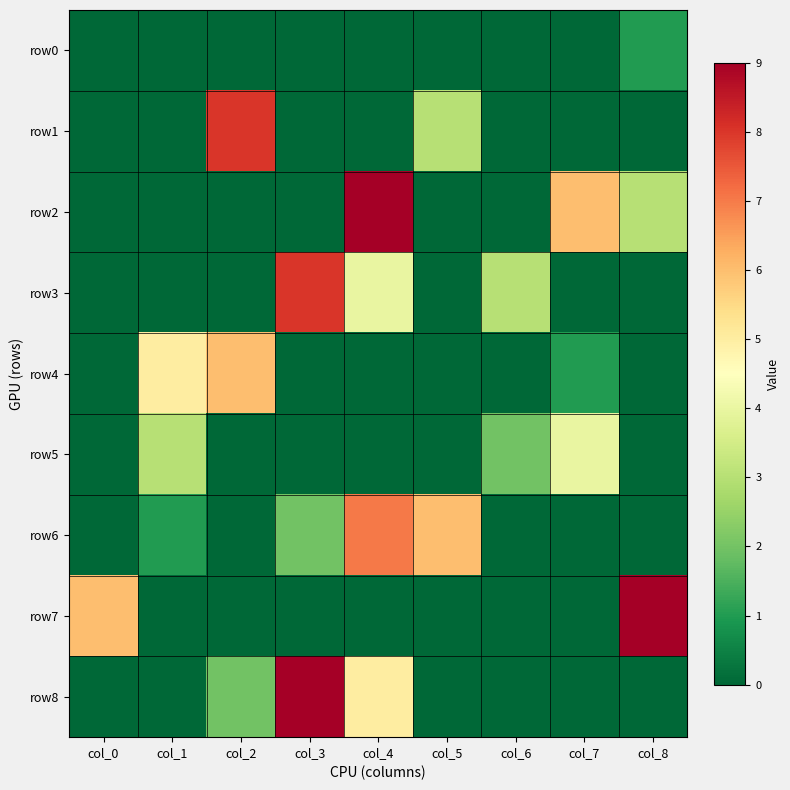

Between col_3 and col_5, which is larger?

col_3